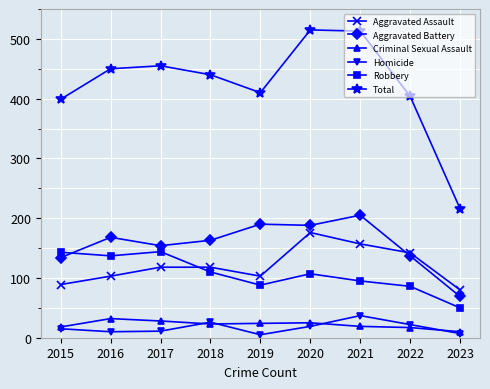

True or false: Aggravated Battery and Criminal Sexual Assault intersect in this chart.

False